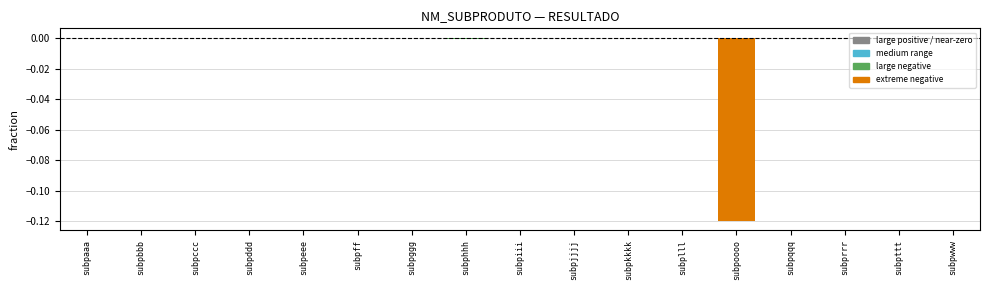

Are the bars grouped side by side (vs. stacked)?

No